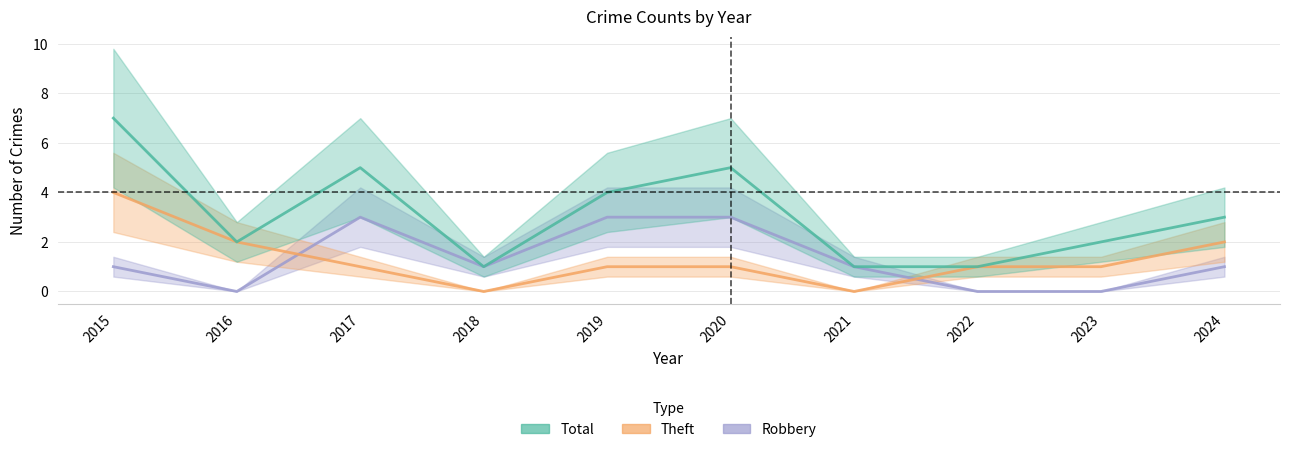

What is the sum of all Total values?

31